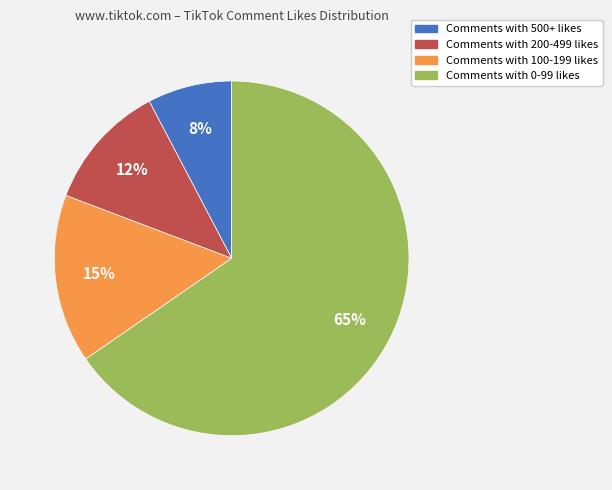

Which category accounts for the majority?

Comments with 0-99 likes